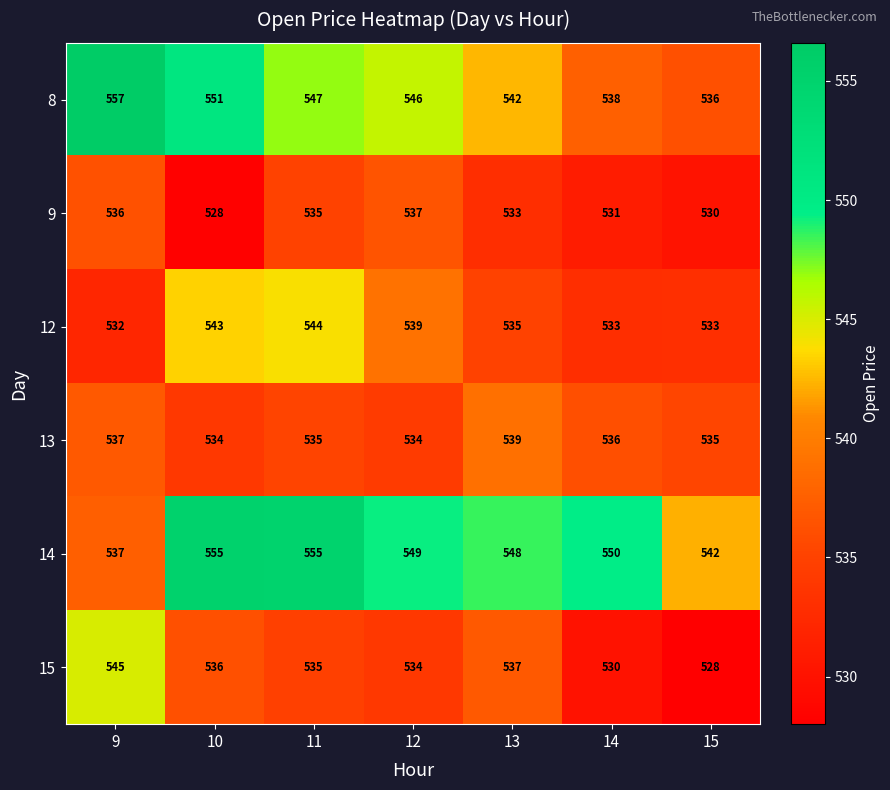

What is the spread (max minus min) of values at 11?

20